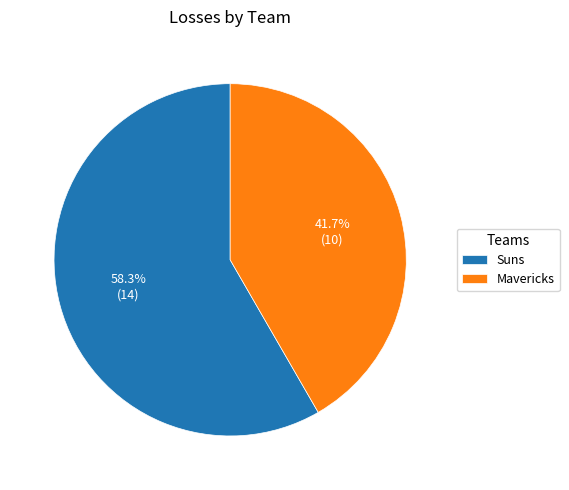

Rank the categories by value from highest to lowest.

Suns, Mavericks